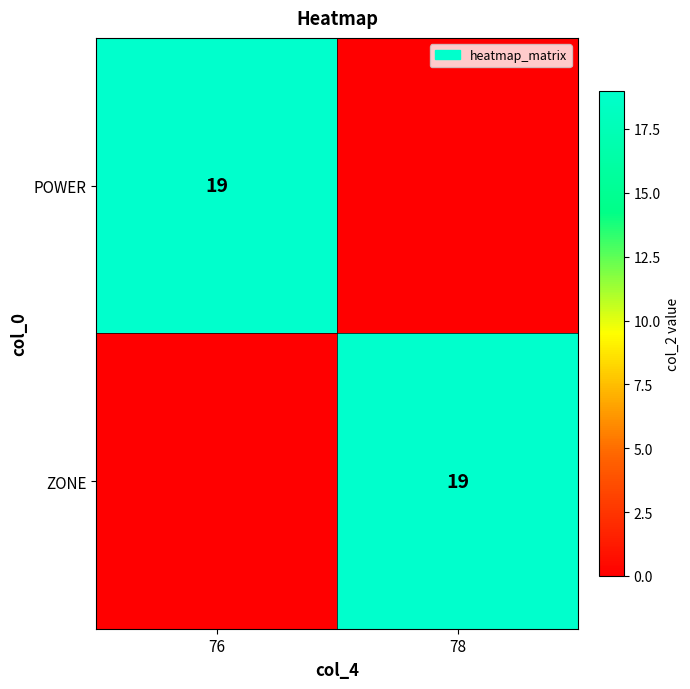

Is it true that POWER equals 19 at 76?

True